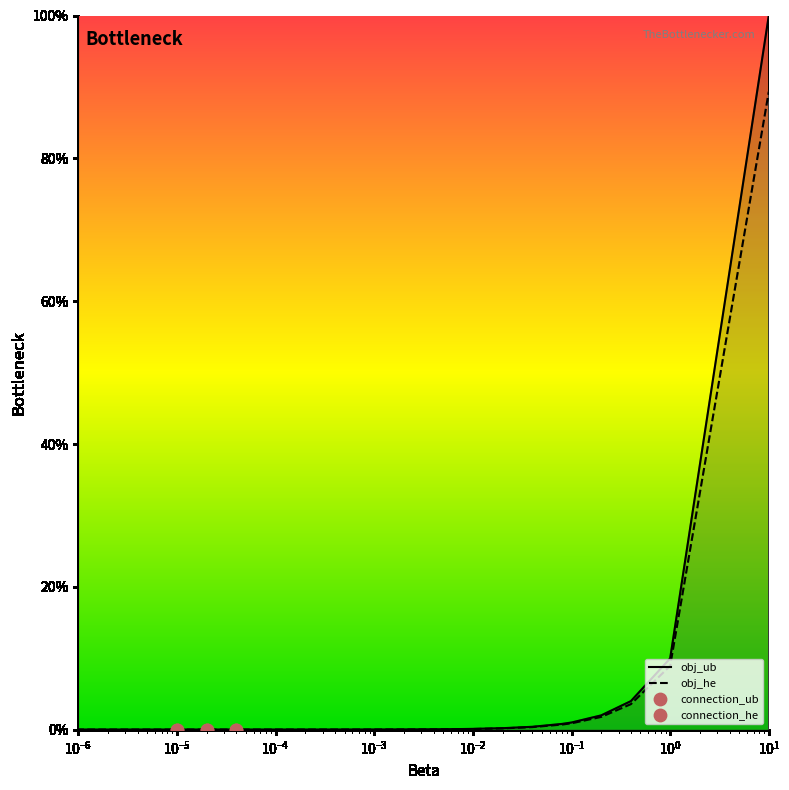

Which series contains the highest Y value?

obj_ub